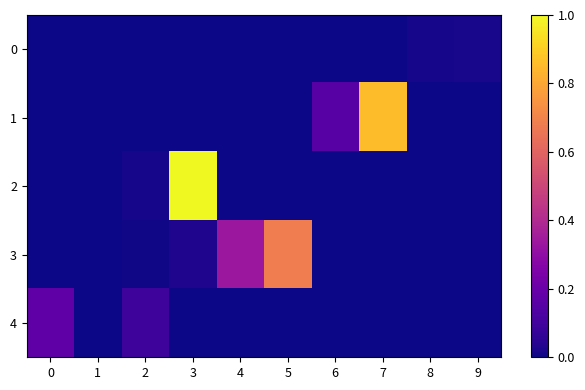

Which series has the largest range (max minus min)?

2